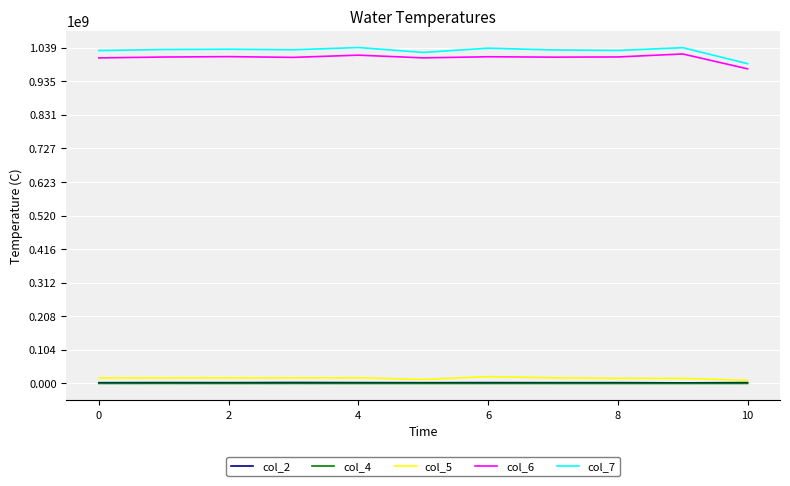

What is the maximum value shown in the chart?

1039124750